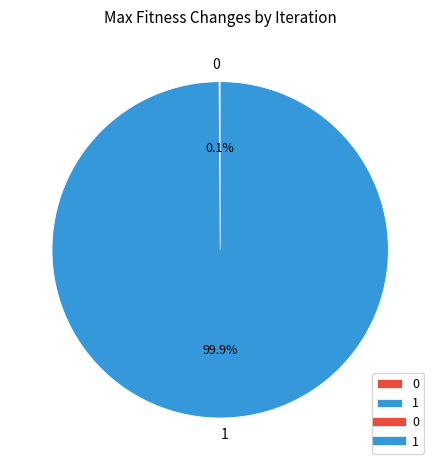

Does any single category account for the majority?

Yes